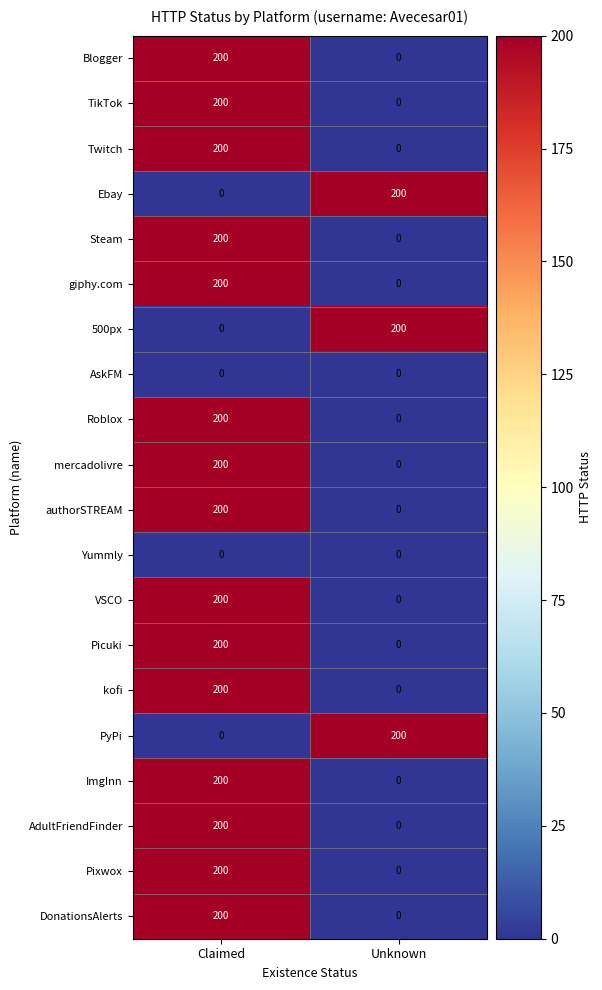

What is the sum of all Roblox values?

200